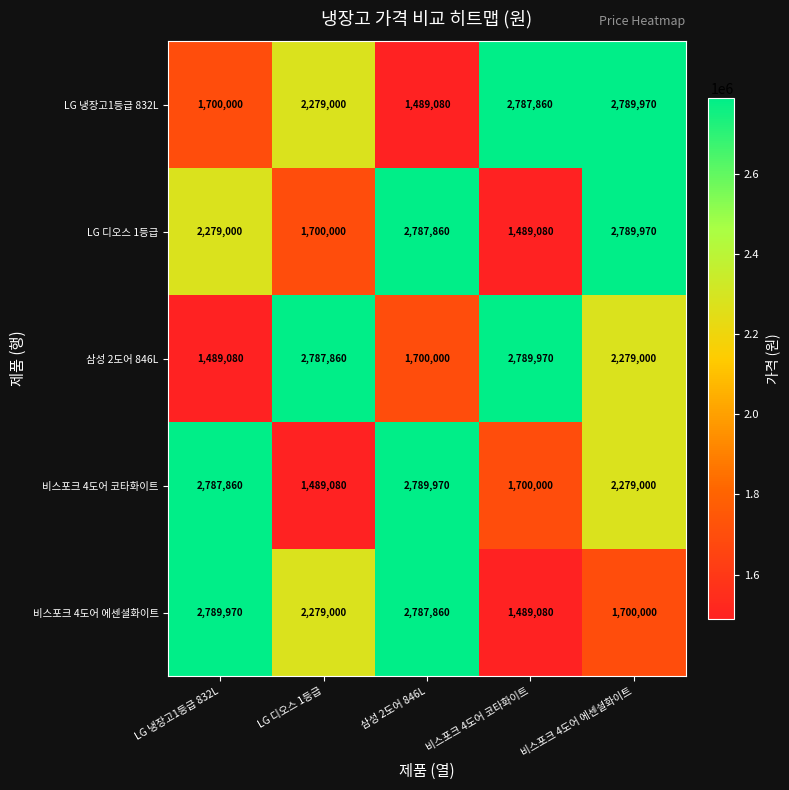

At how many categories does at least one series exceed 1779490?

5